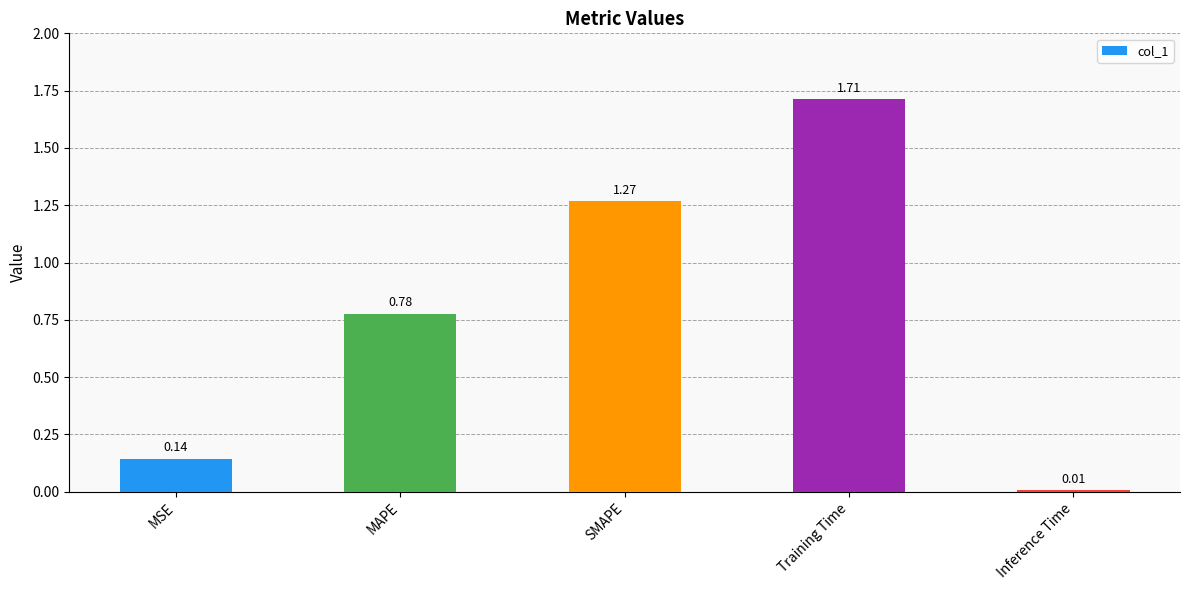

What is the sum of the values at Training Time and MAPE?

2.5